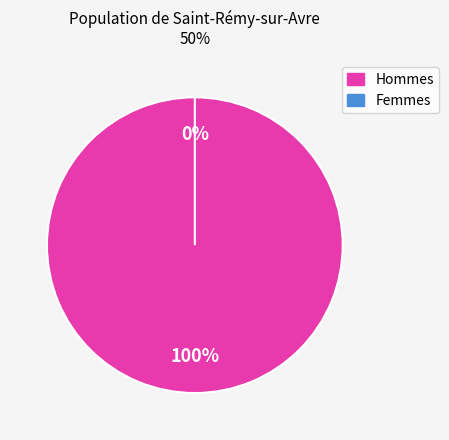

Do 22 and 16 together represent more than half of the pie?

No